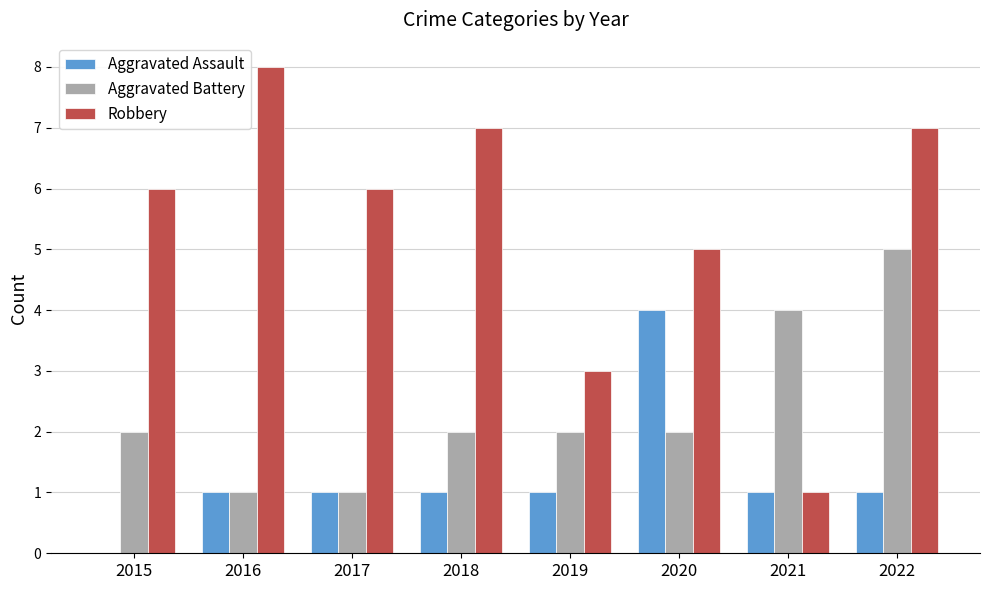

What is the greatest value displayed?

8